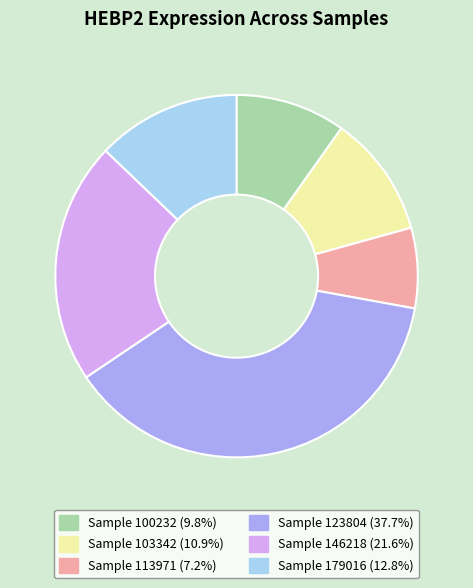

Does any single category account for the majority?

No